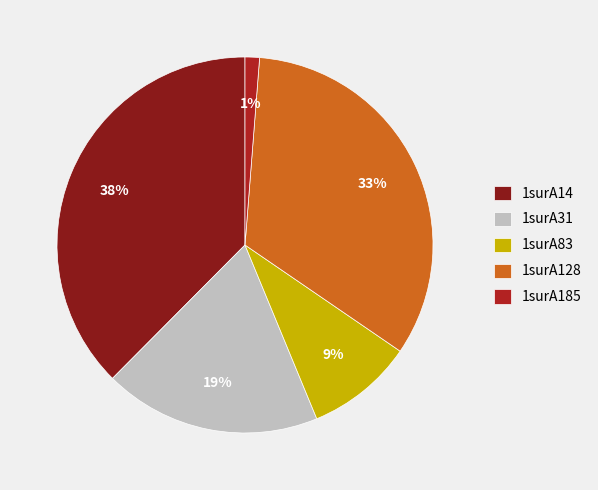

To the nearest percent, what portion does 1surA128 represent?

33%